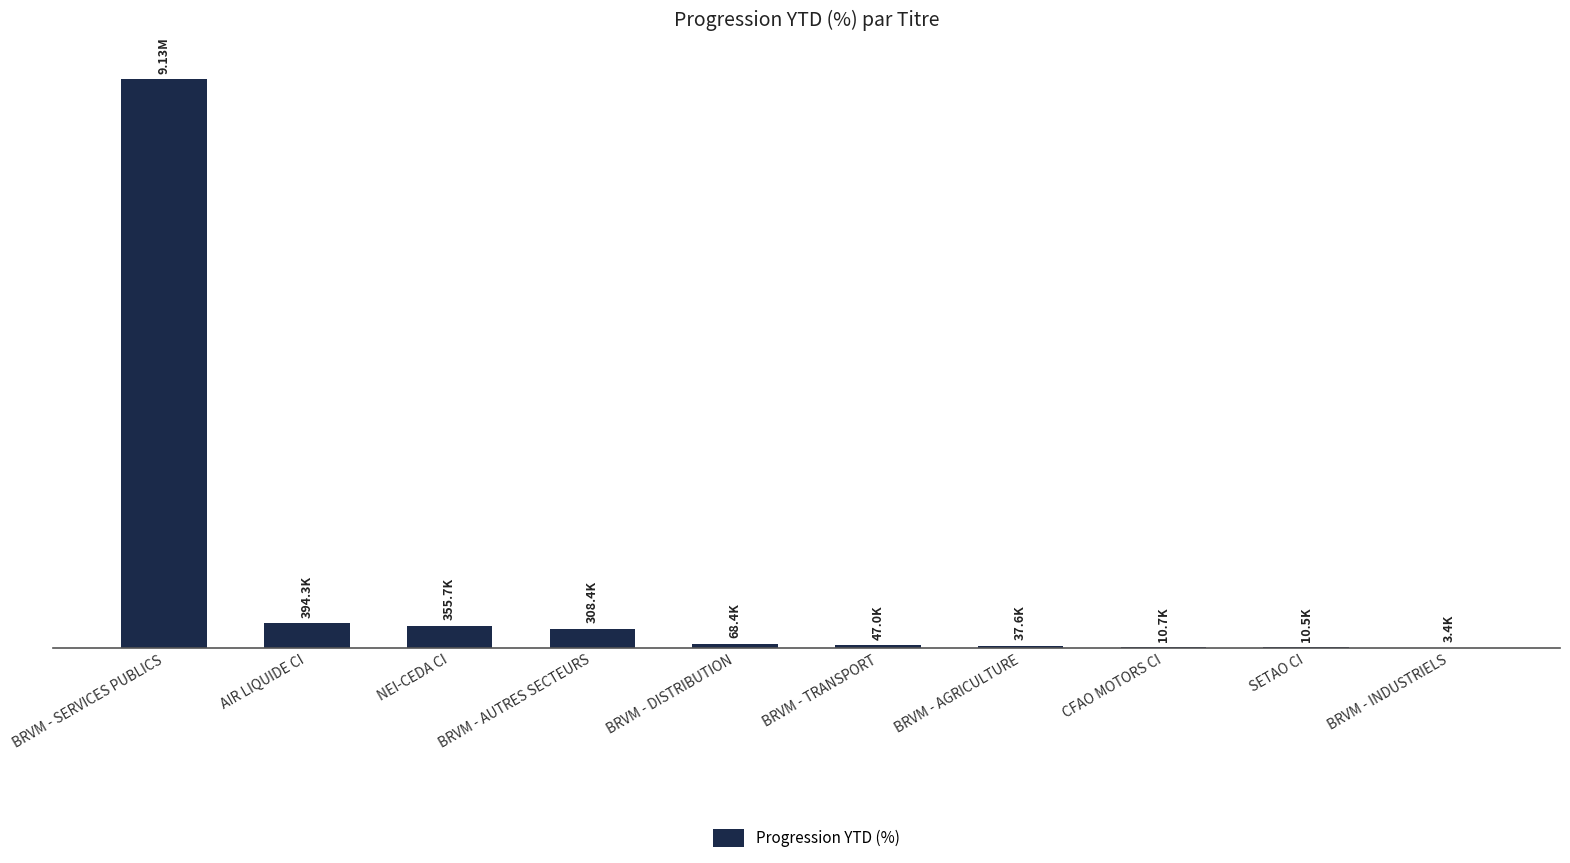

At which label does the data first exceed 68398?

BRVM - SERVICES PUBLICS